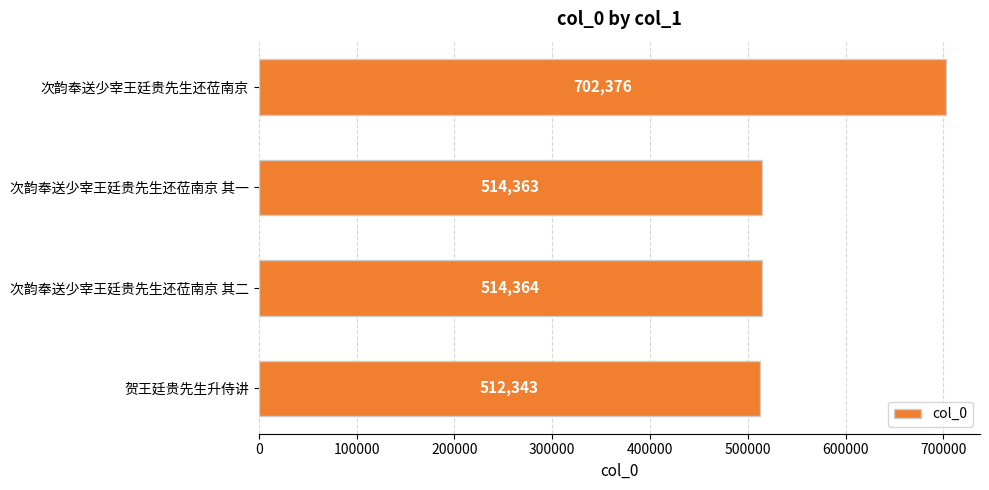

What is the difference between the maximum and minimum values?

190033